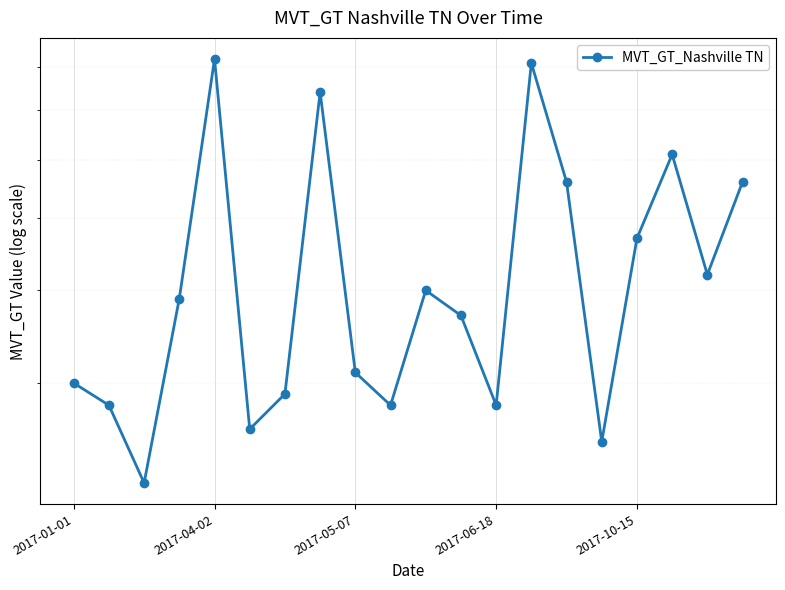

What is the value of the 1st point from the left?

30